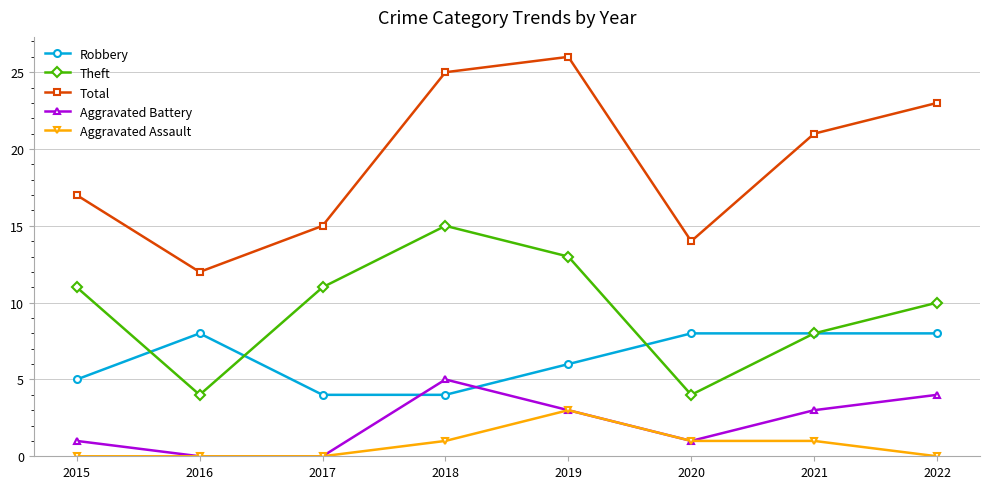

What is the difference between the highest and lowest values at 2021?

20